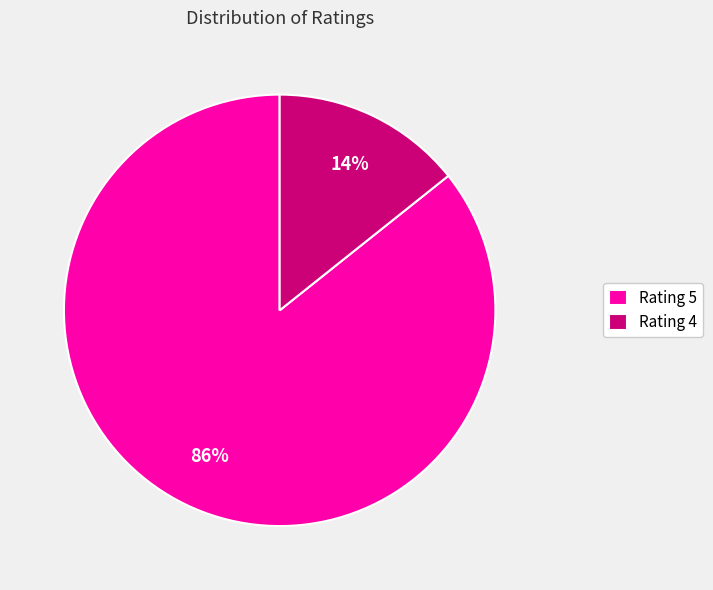

What is the smallest slice in the pie chart?

Rating 4